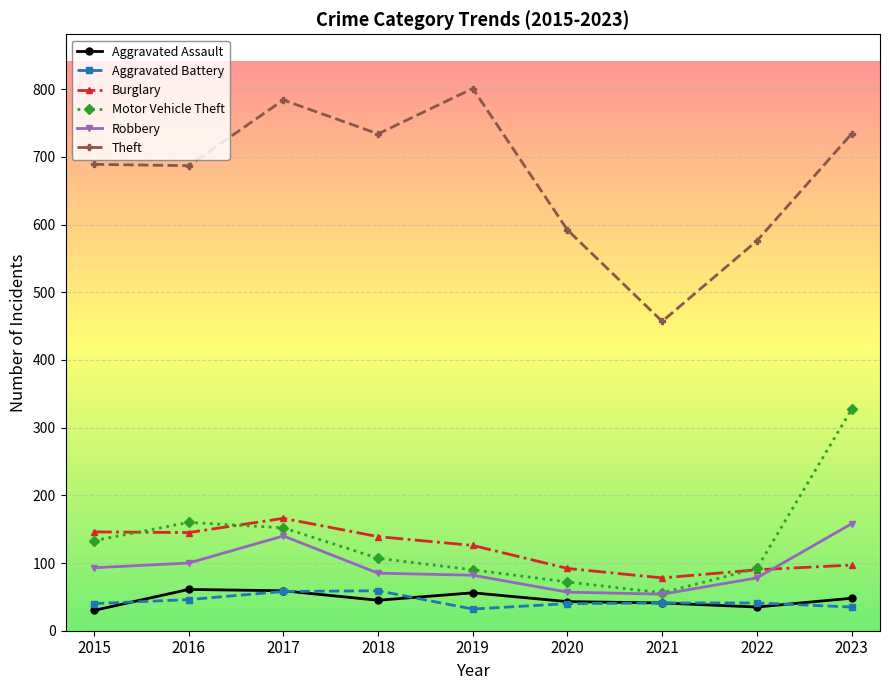

True or false: Aggravated Battery has more than 0 interior local peaks.

True